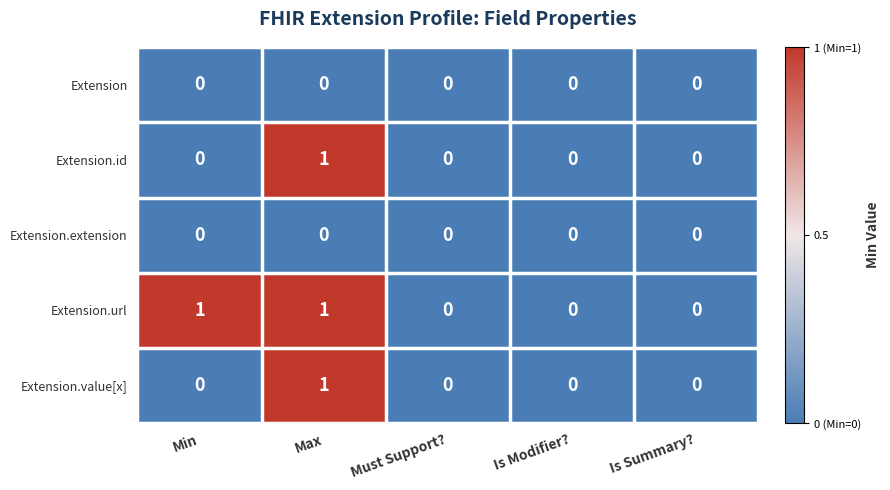

How many Extension.id values are between 0 and 1?

5